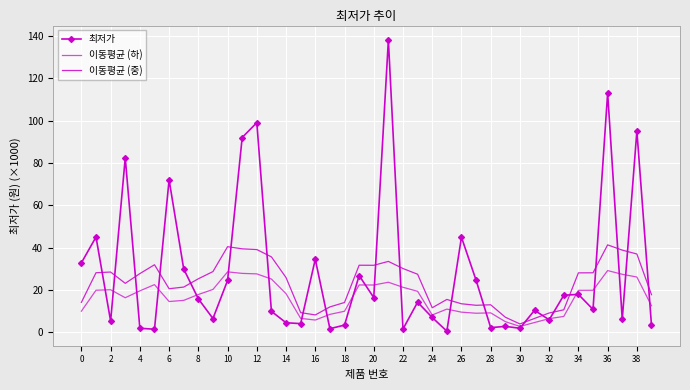

At how many categories does at least one series exceed 48?

7